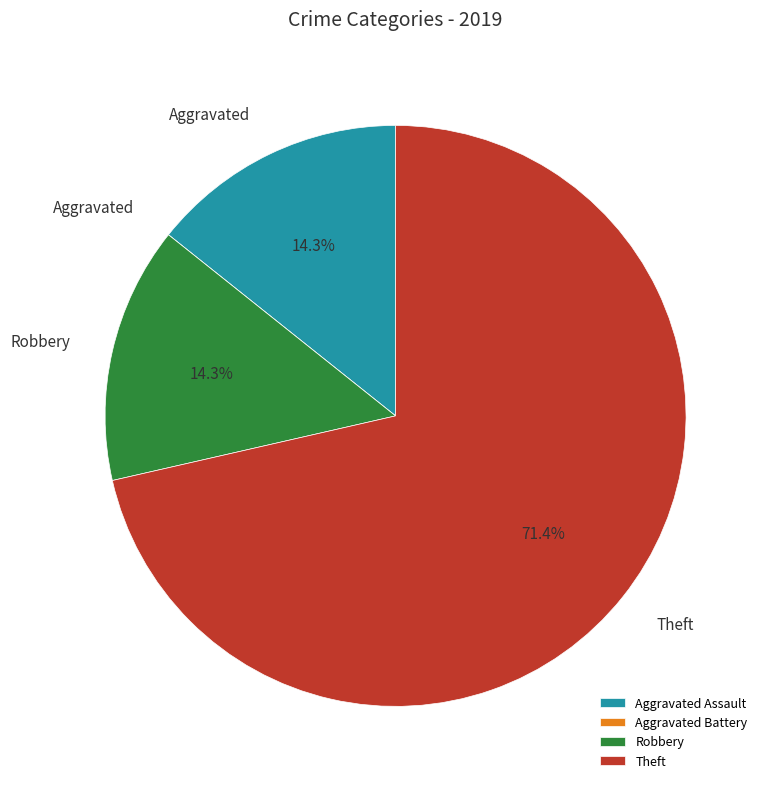

Is Theft the majority of the pie?

Yes